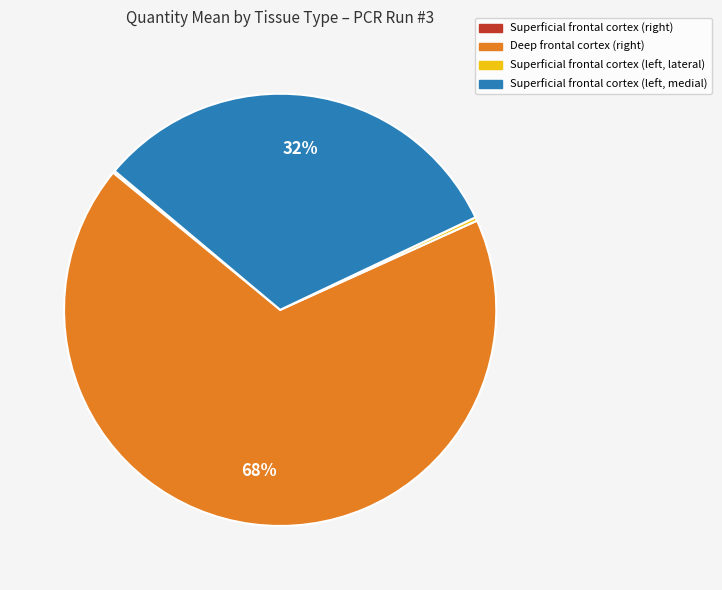

To the nearest percent, what is the difference between the largest and smallest slice percentages?

68%